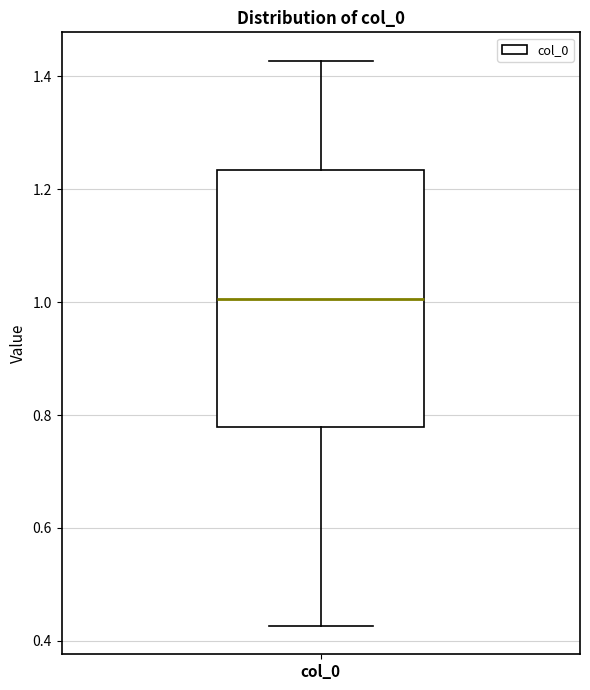

Read this box plot against the y-axis: the position of the median line, the range covered by the box, and the ends of both whiskers. The values are not printed on the chart, so give them approximately, as read against the axis.

median 1.00, box 0.78 to 1.24, whiskers 0.42 to 1.42